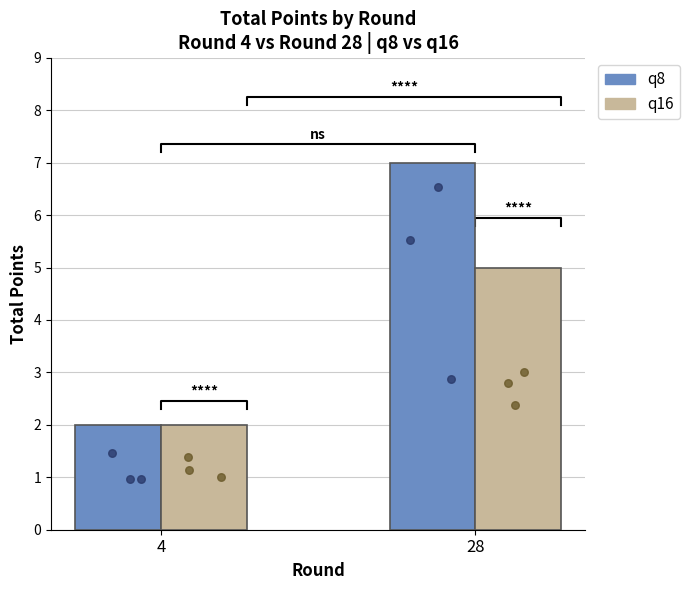

What are all the series names shown in the legend?

q8, q16